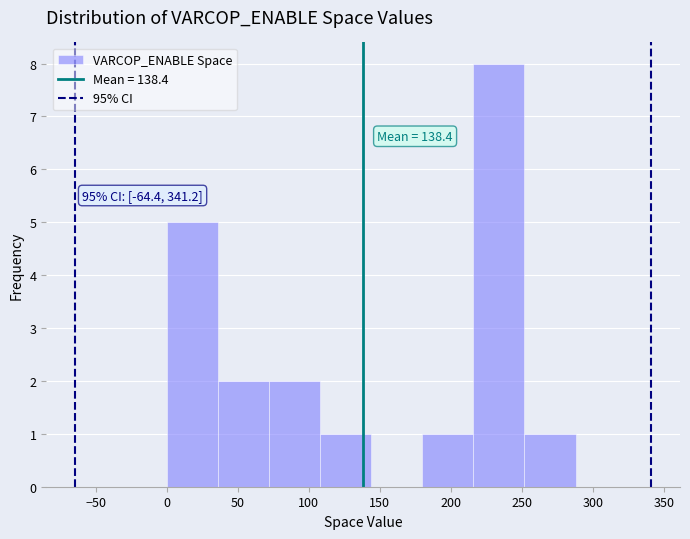

Over which range of the x-axis is the bar tallest?

216 to 252